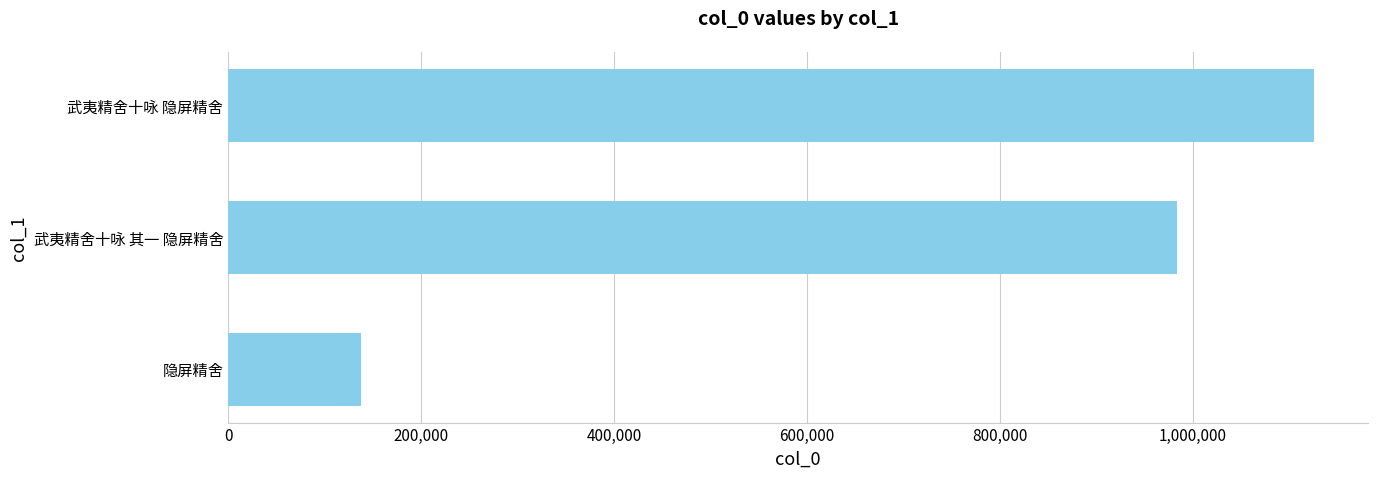

How many bars are there in total?

3